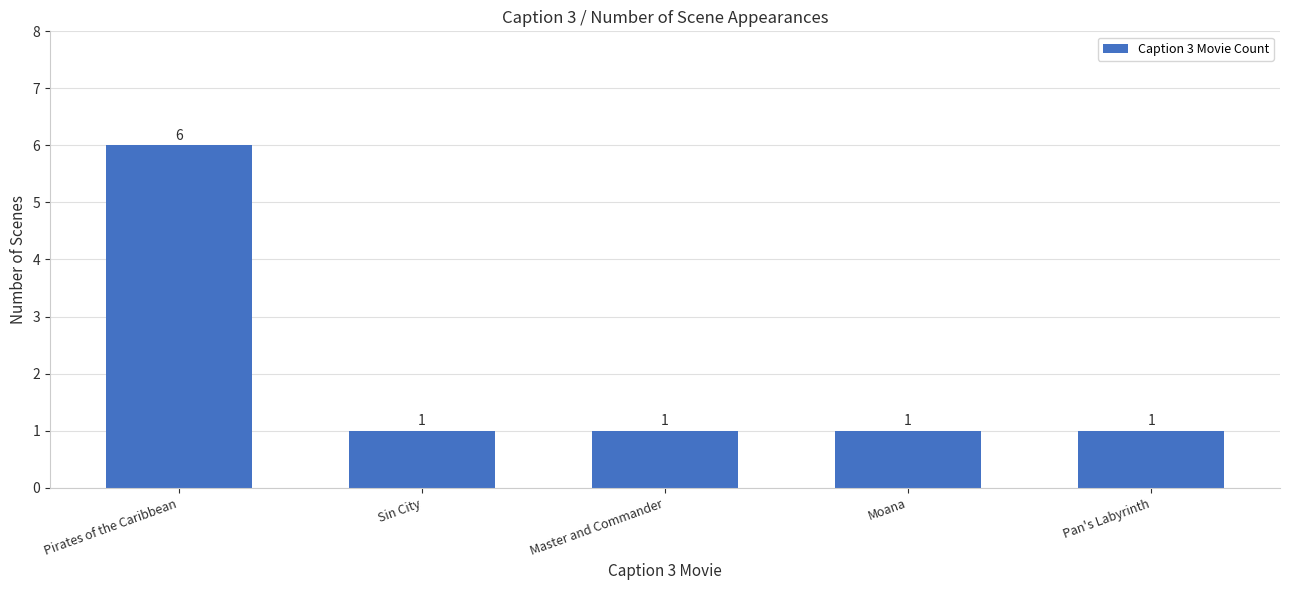

What position from the right is Pirates of the Caribbean?

5